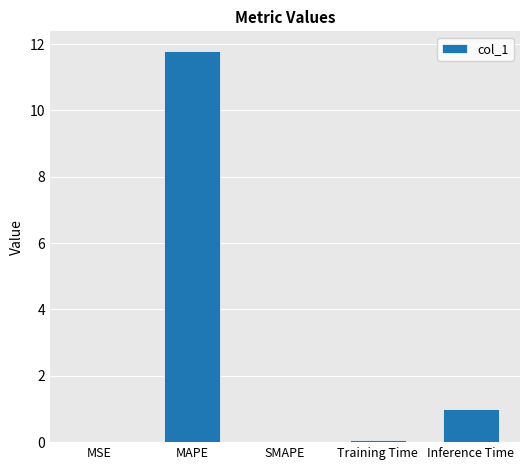

What is the maximum value shown in the chart?

11.8